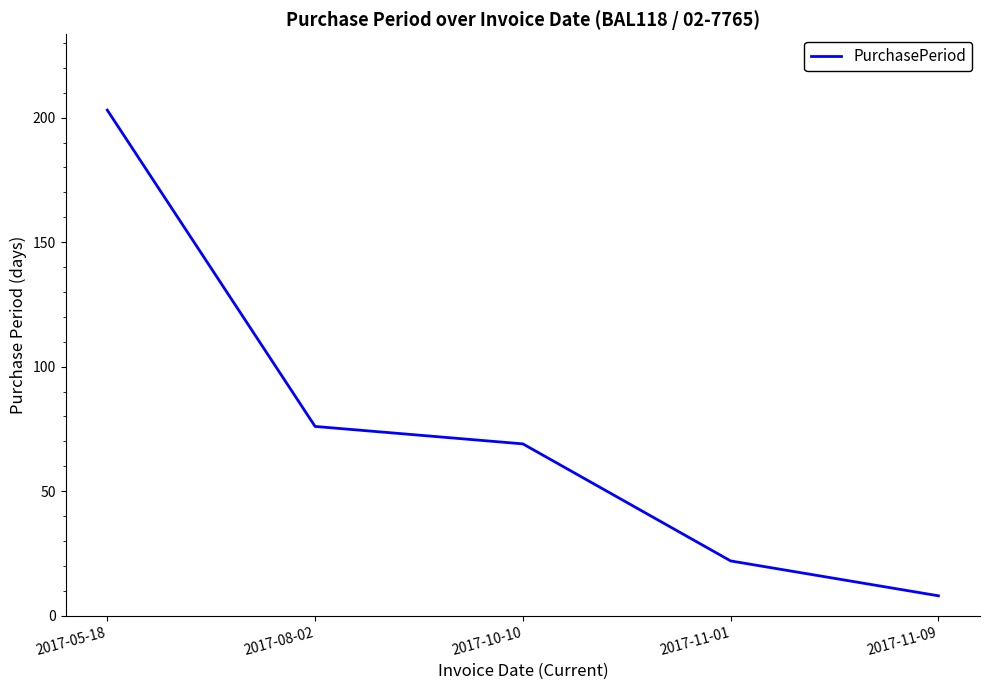

What is the ratio of the value at 2017-05-18 to the value at 2017-08-02?

2.7